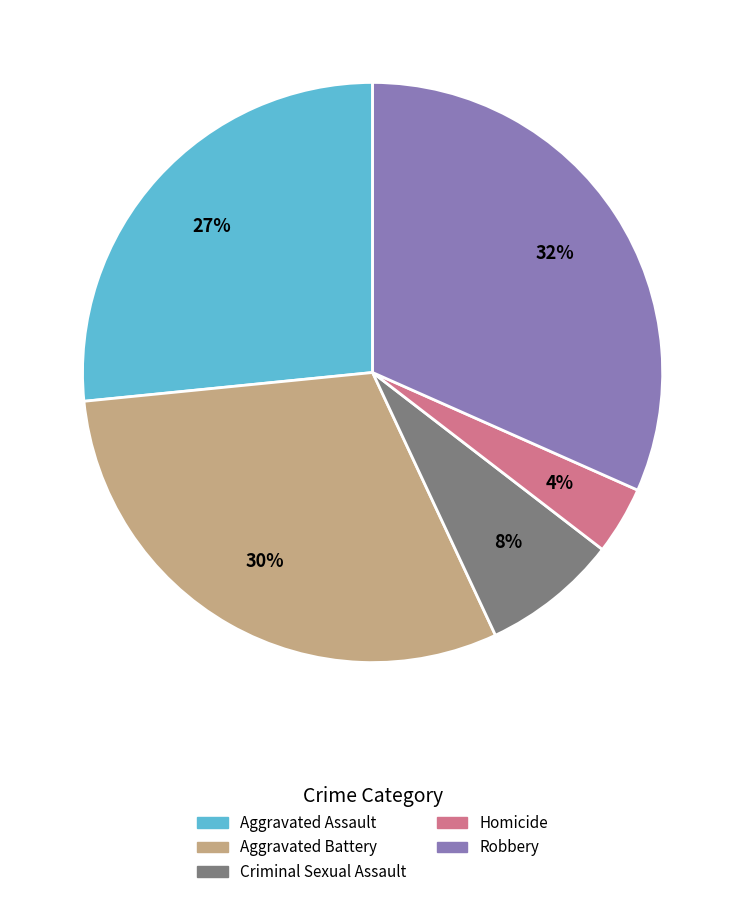

The Aggravated Assault slice represents 27% of the pie. True or false?

True